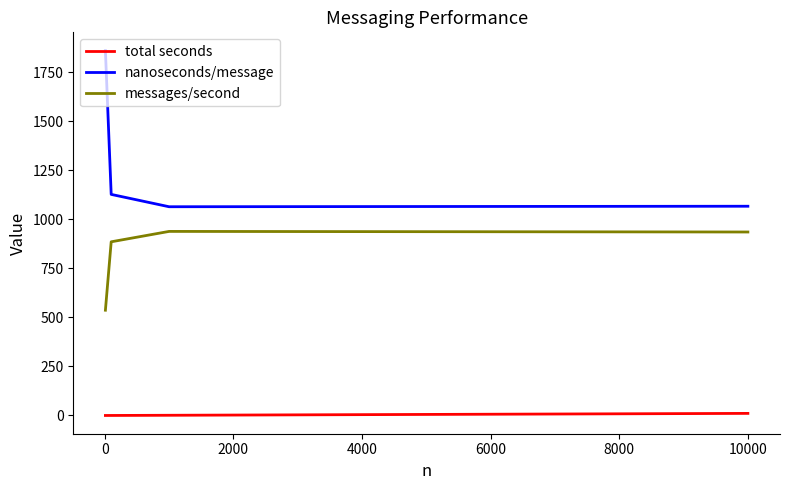

What is the highest value of the messages/second series?

939.0